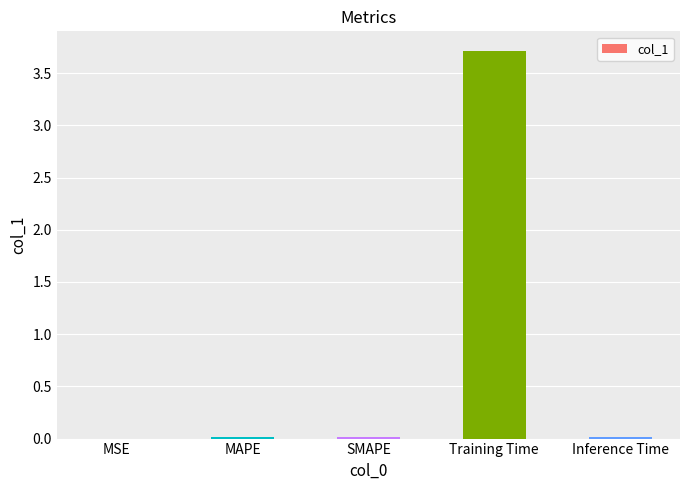

True or false: the data shows 2.3 at Training Time.

False